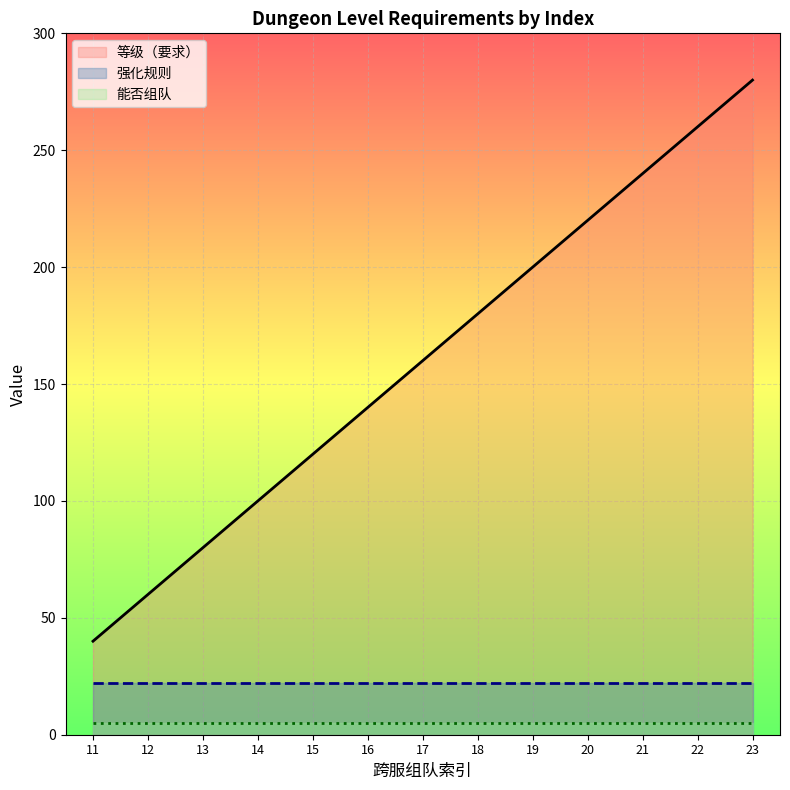

Between 20 and 13, which is larger?

20